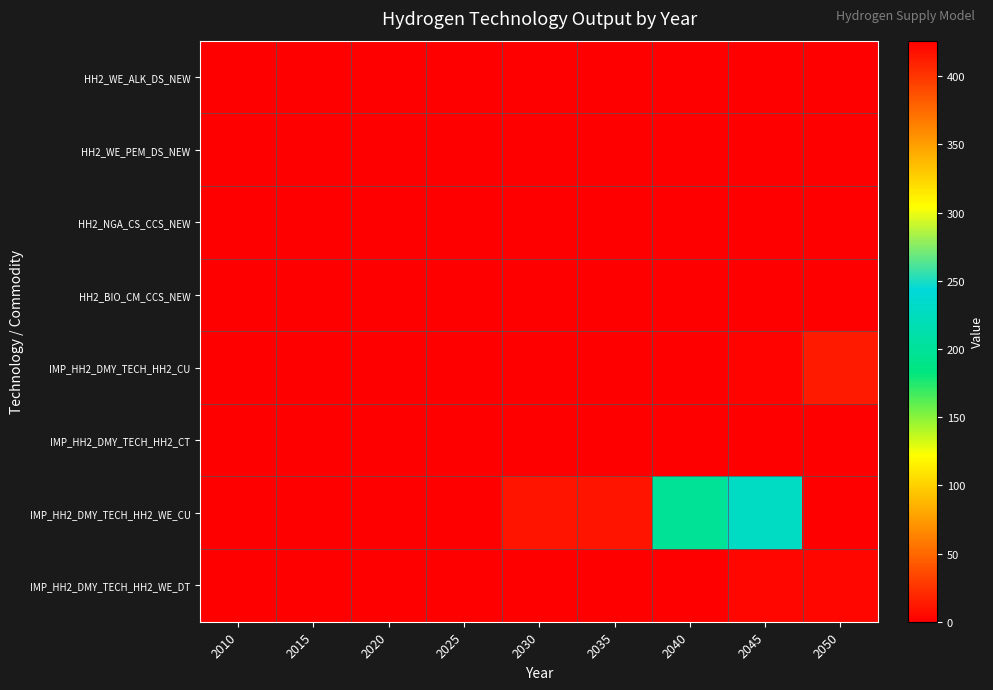

Which label corresponds to the largest value in the chart?

2050